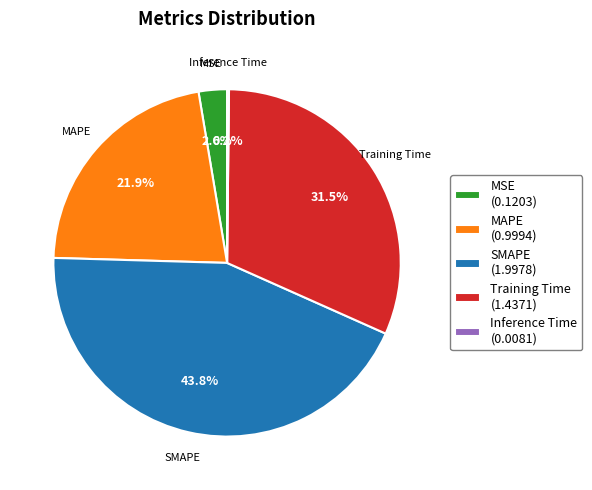

How much of the chart is everything except Training Time (1.4371)?

68.5%